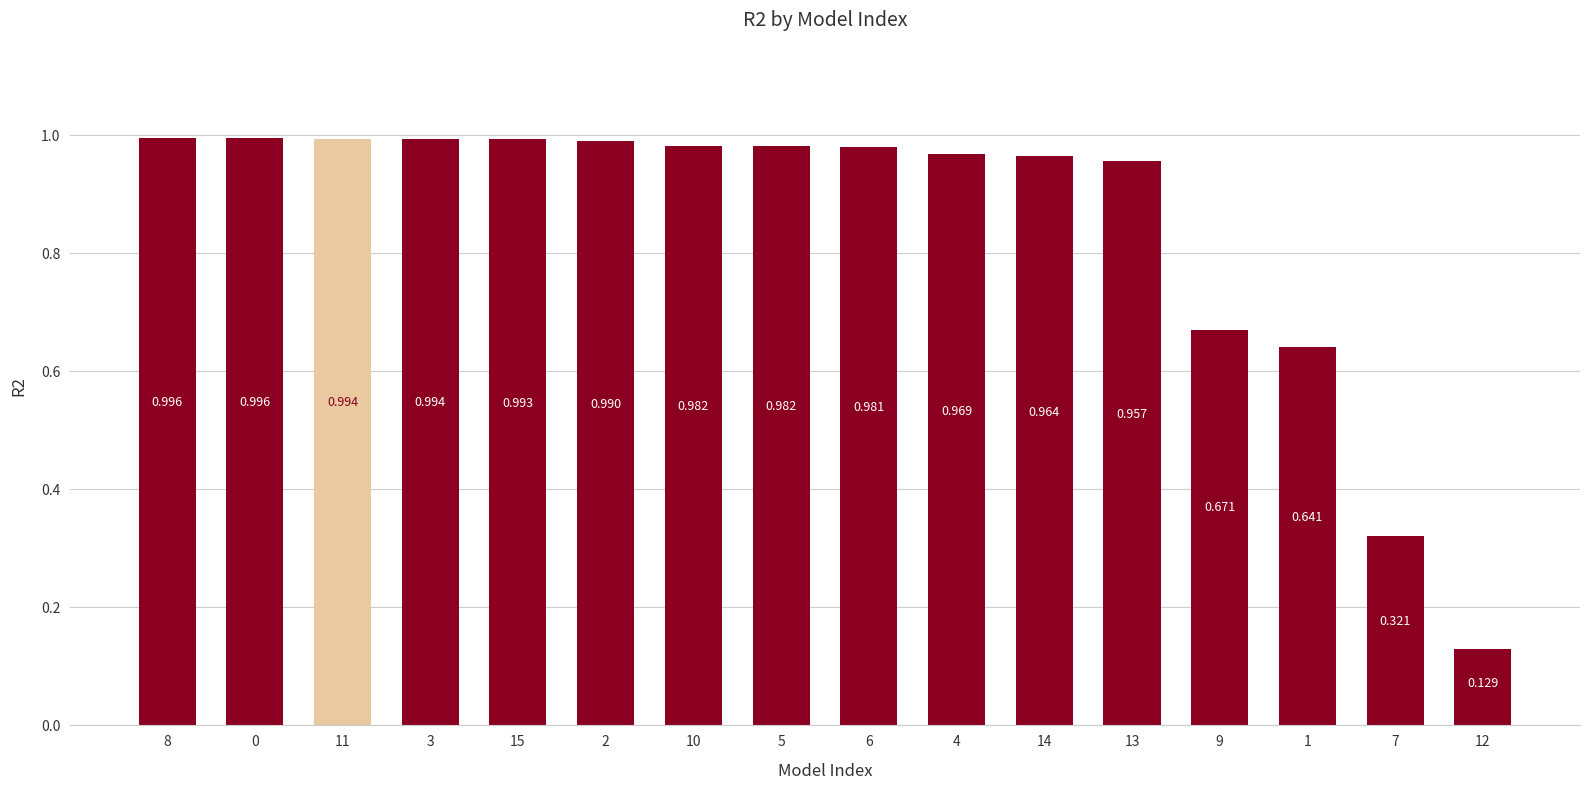

Rank the categories by value from highest to lowest.

8, 0, 11, 3, 15, 2, 10, 5, 6, 4, 14, 13, 9, 1, 7, 12